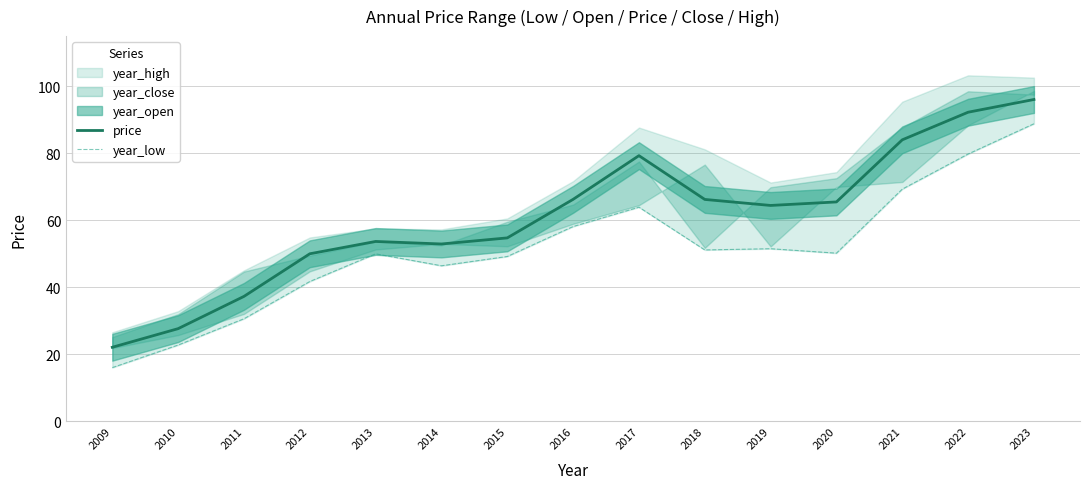

Does the chart have visible grid lines?

Yes